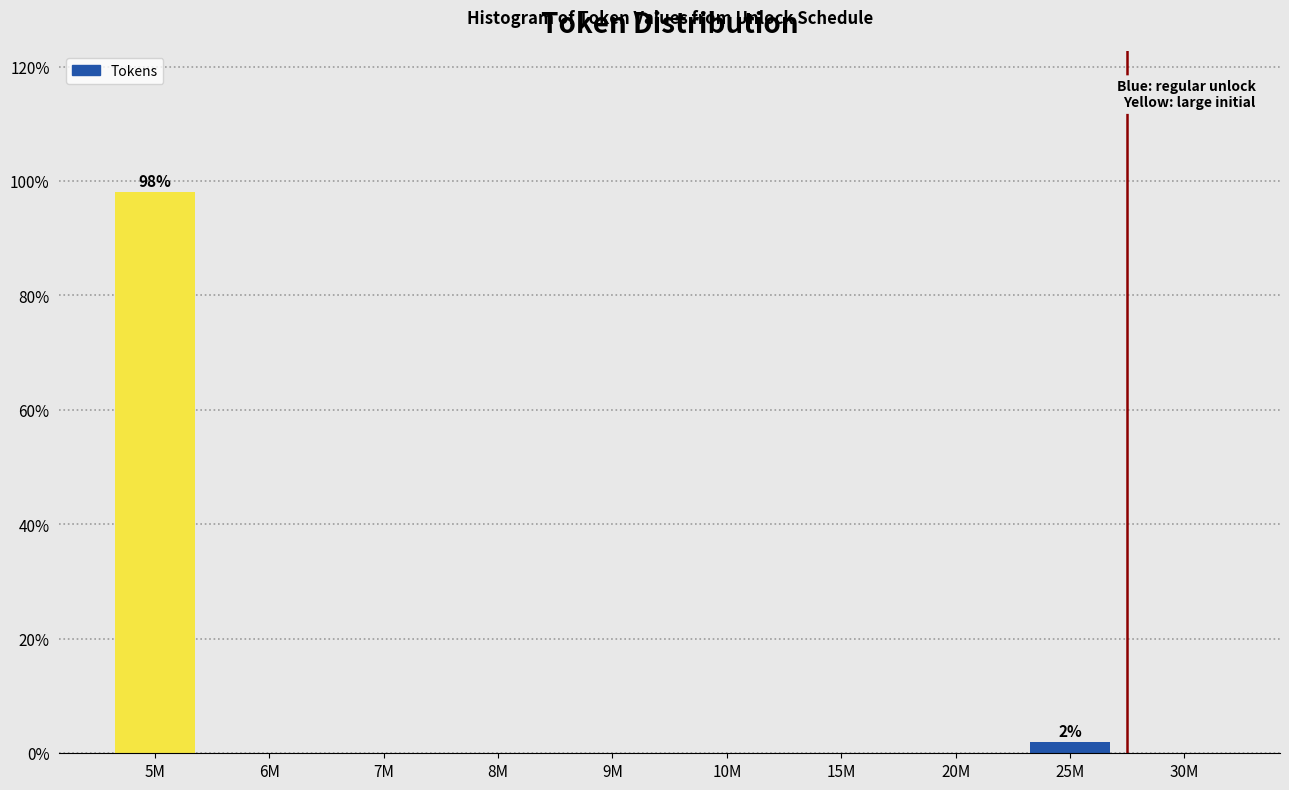

Reading left to right, extract all data points from this chart.

5M=98.1	6M=0.0	7M=0.0	8M=0.0	9M=0.0	10M=0.0	15M=0.0	20M=0.0	25M=1.9	30M=0.0